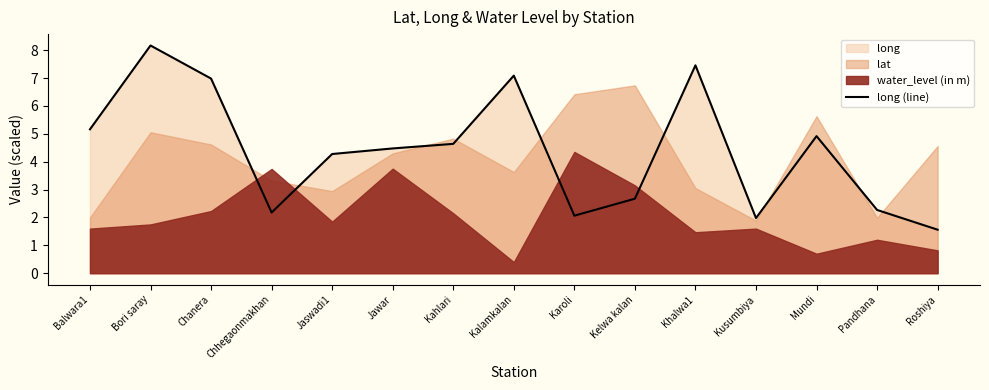

What is the ratio of the value at Pandhana to the value at Roshiya?

1.5